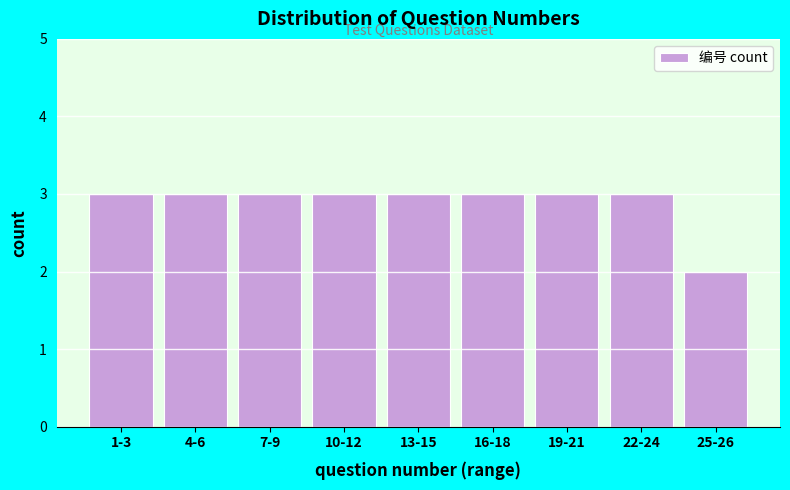

Reading left to right, what are all the values shown in this chart?

3	3	3	3	3	3	3	3	2